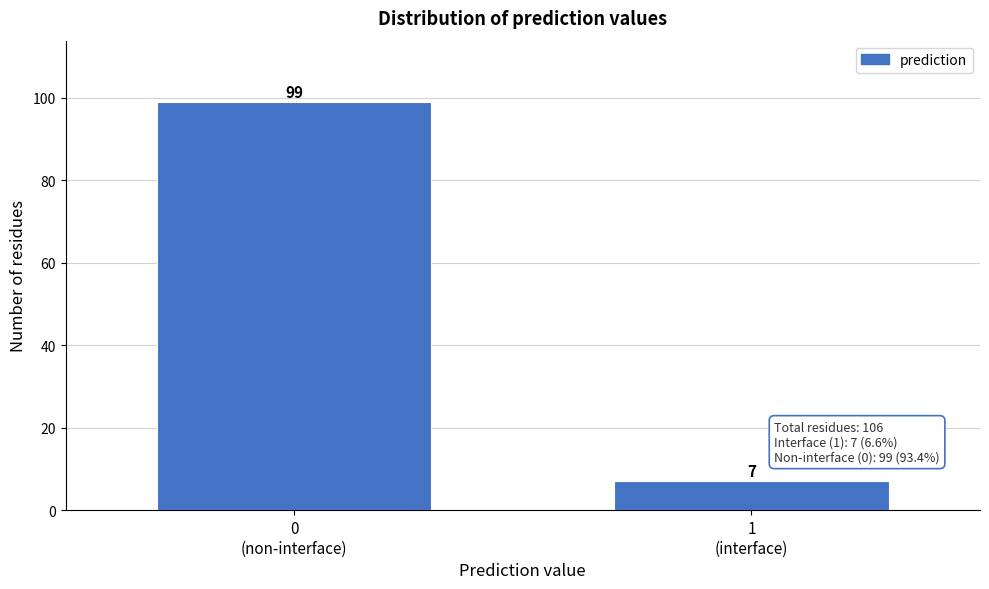

Reading left to right, transcribe all the data shown in this chart.

99	7